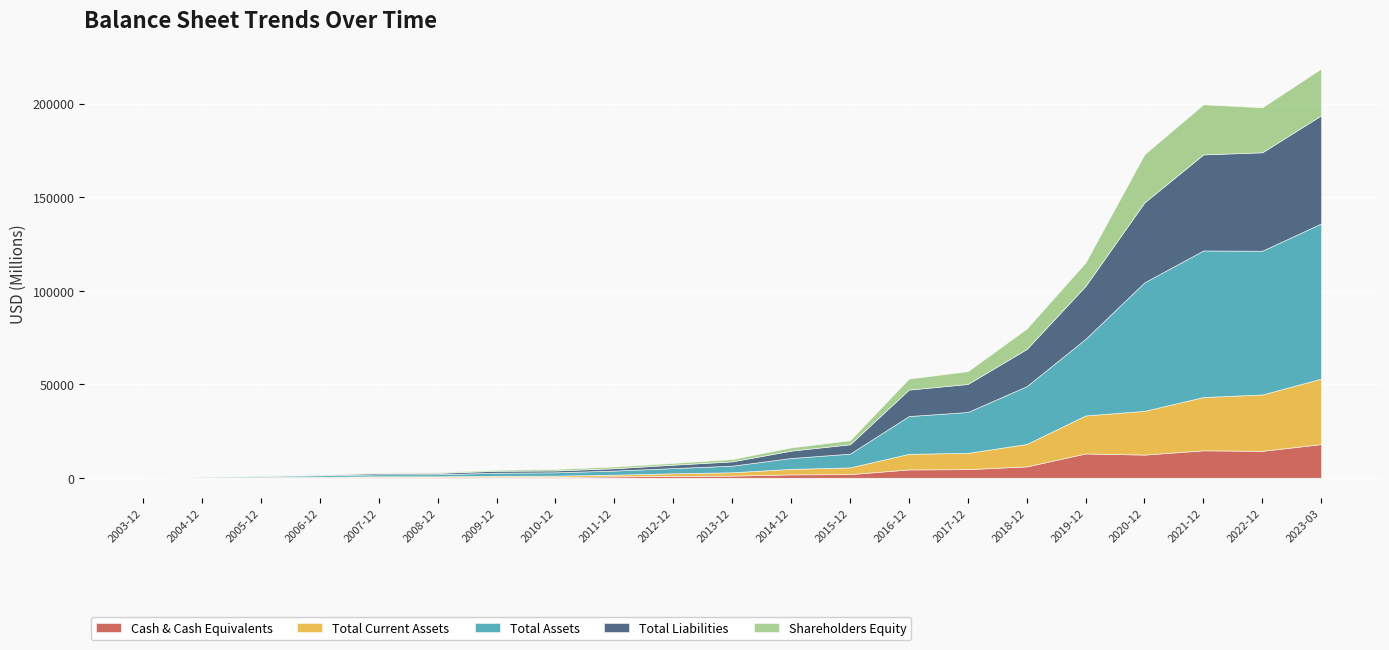

The value of Total Assets at 2019-12-31 is 40994.0. True or false?

True